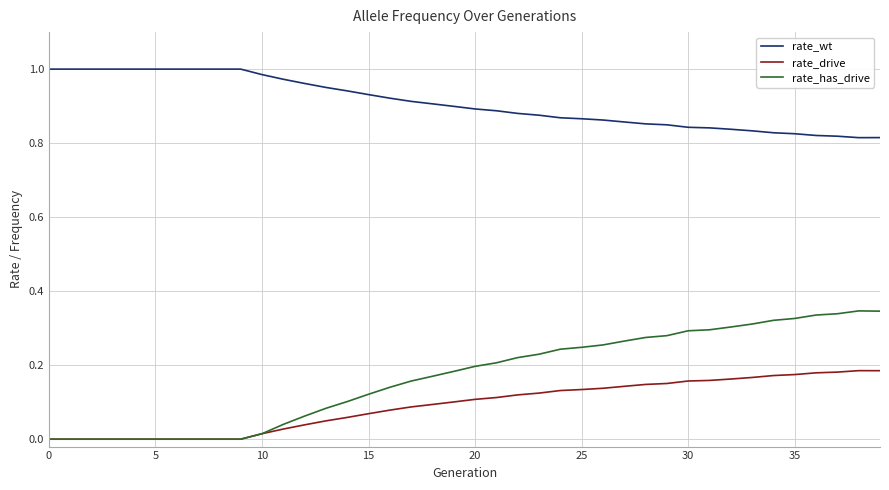

Which series has the largest range (max minus min)?

rate_has_drive